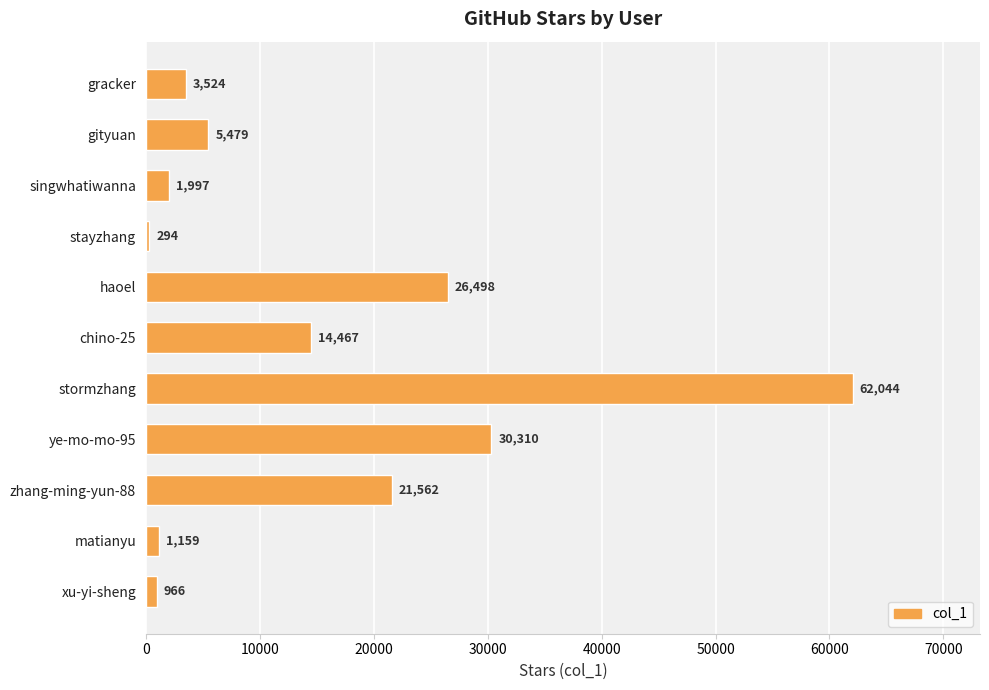

List the labels in order of value, smallest first.

stayzhang, xu-yi-sheng, matianyu, singwhatiwanna, gracker, gityuan, chino-25, zhang-ming-yun-88, haoel, ye-mo-mo-95, stormzhang